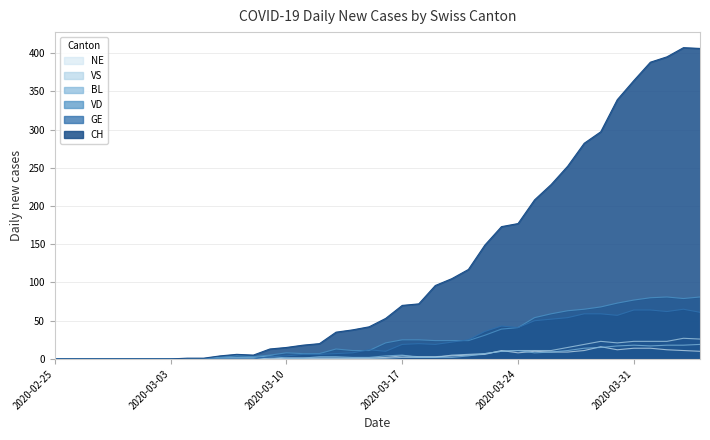

How many values in the NE series exceed 2?

19